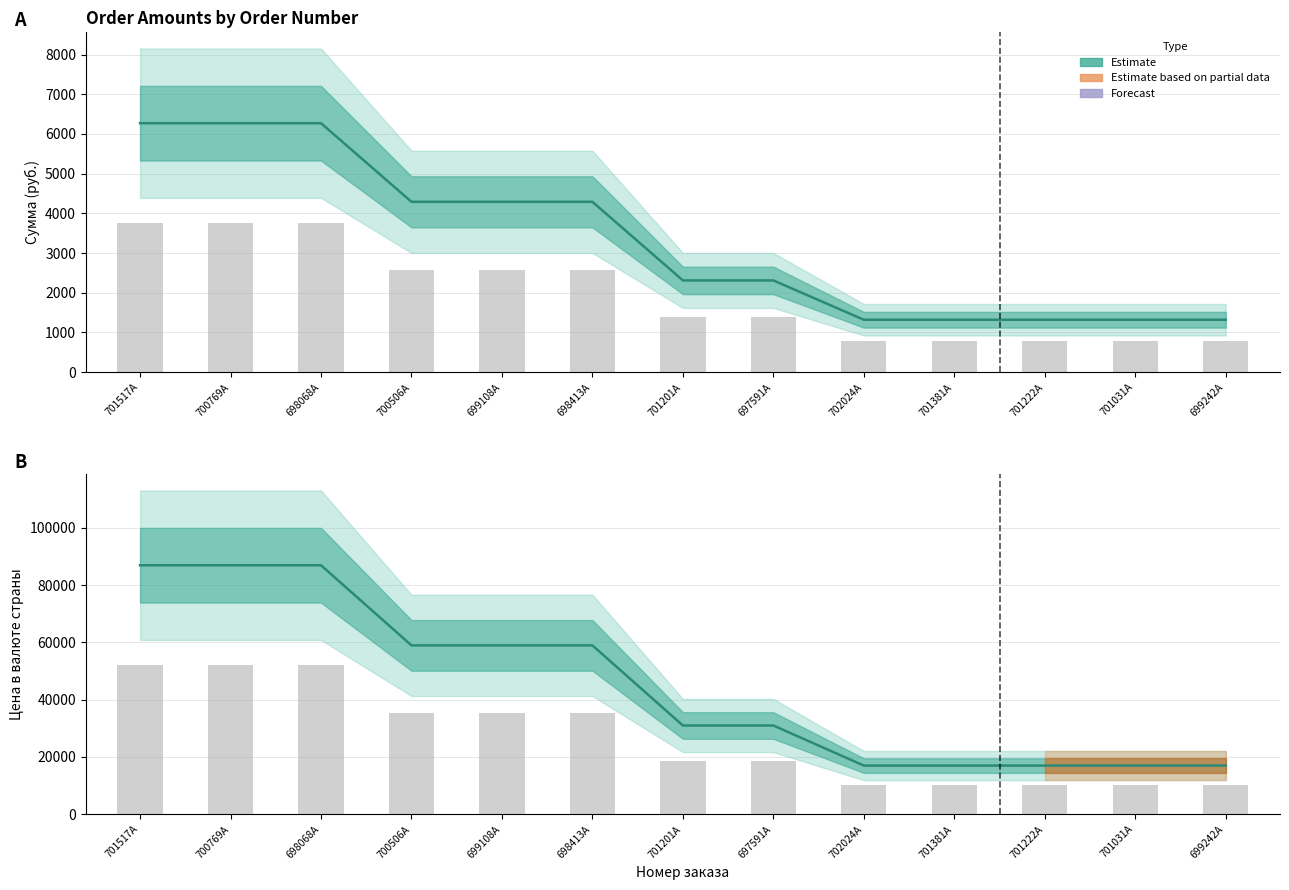

At which category is the sum across all series the highest?

701517A